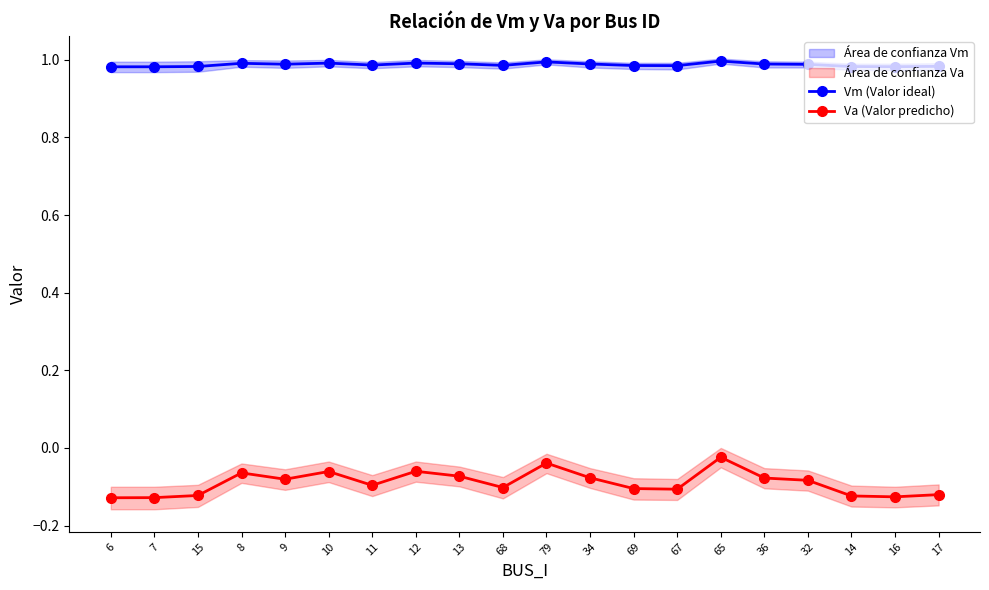

True or false: Va (Valor predicho) has a value of -0.1 at 36.

True